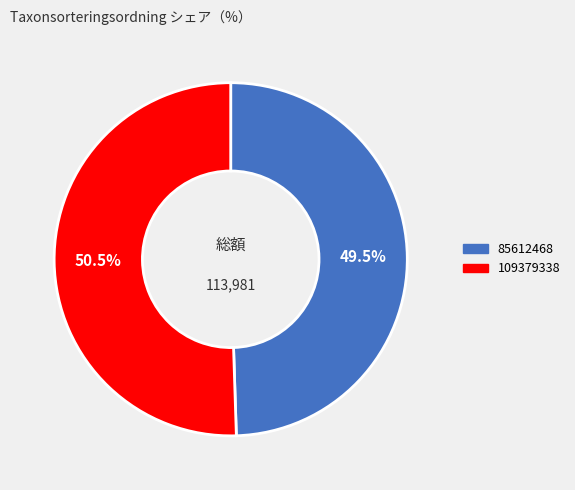

The 109379338 slice represents 64% of the pie. True or false?

False